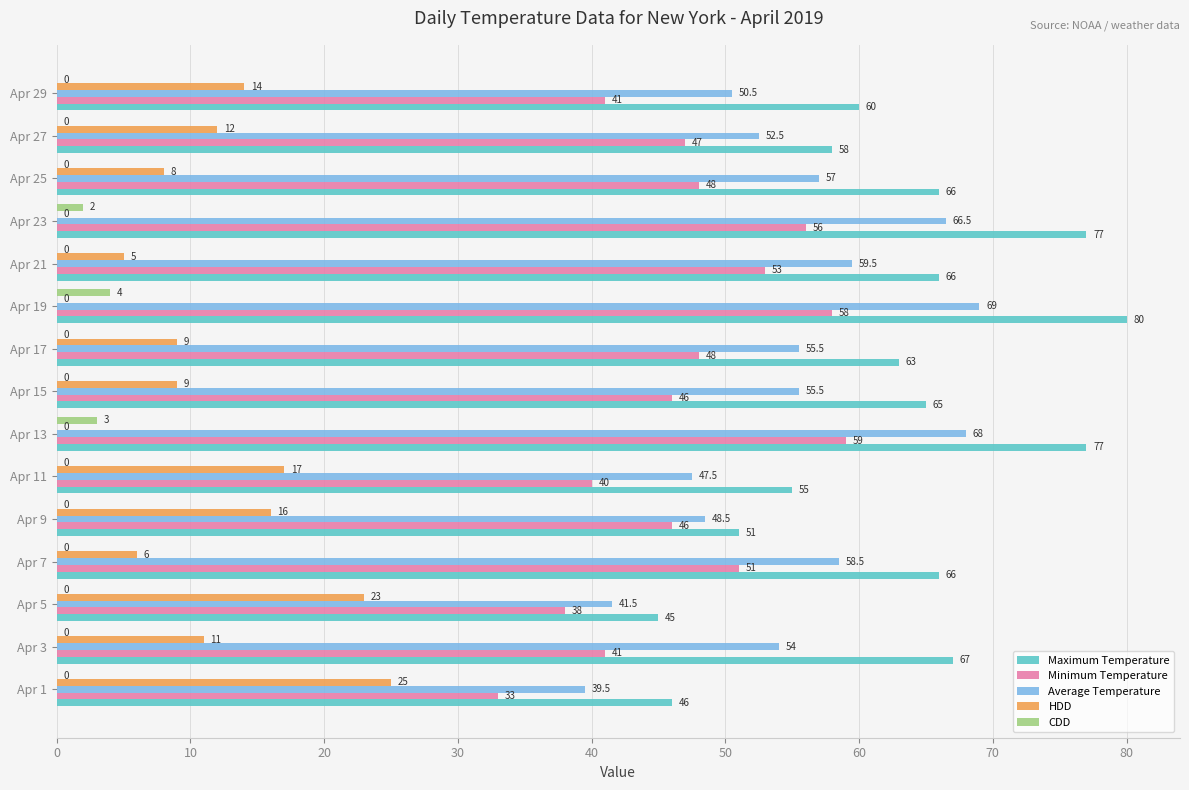

Which series has the largest total across all categories?

Maximum Temperature